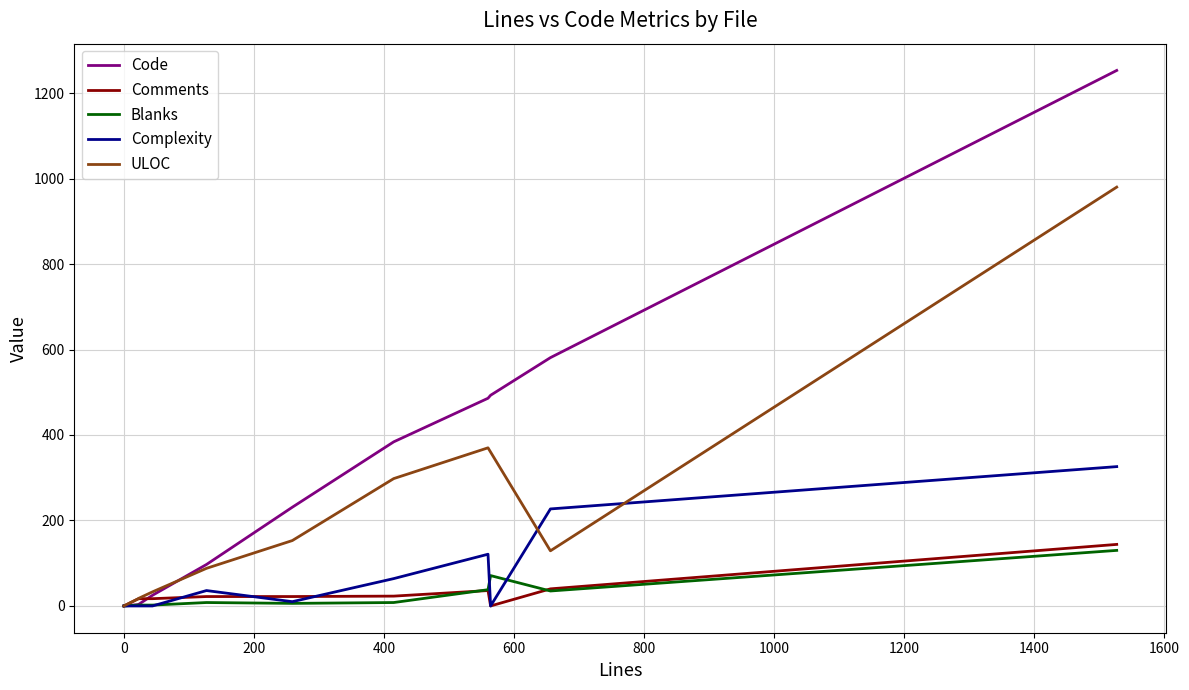

What is the greatest value displayed?

1253